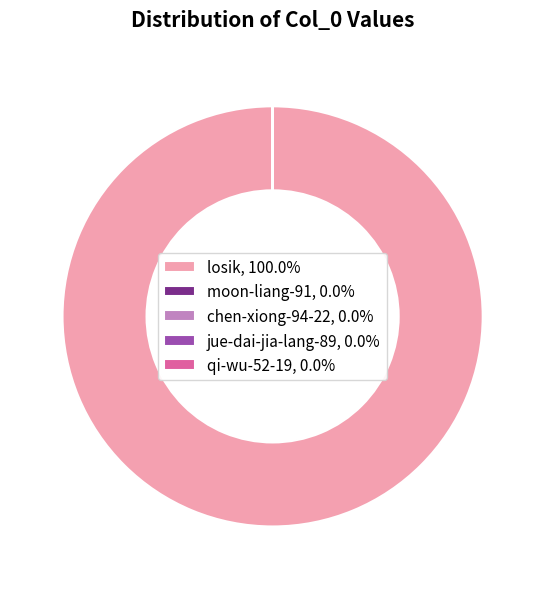

Is there a majority slice in this chart?

Yes